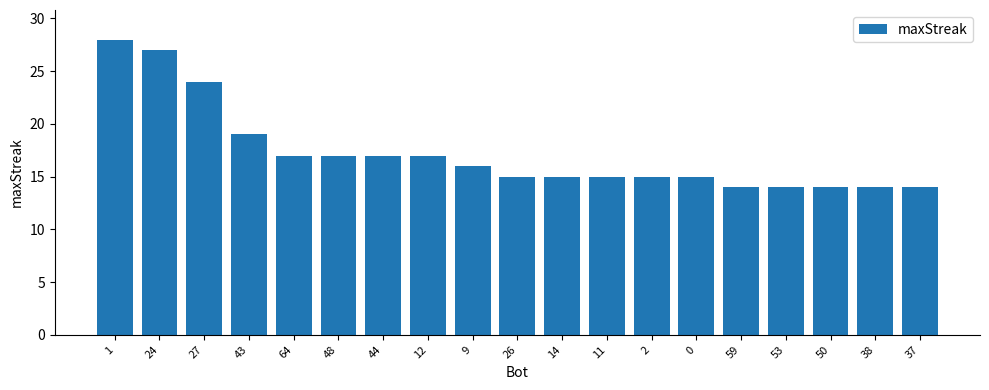

How many categories are shown in the chart?

19